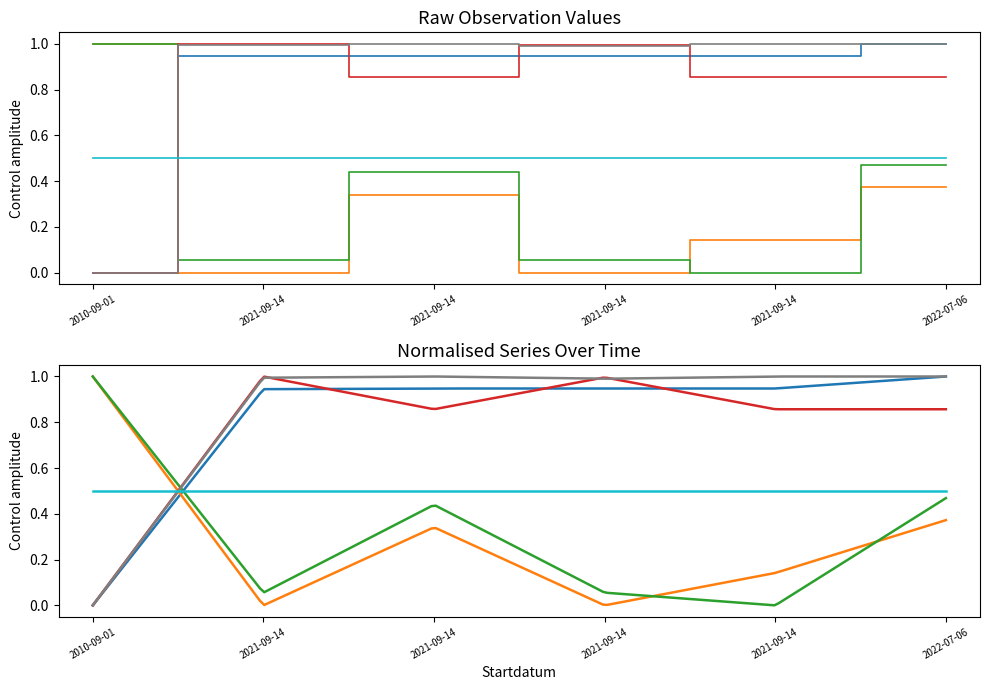

What are all the series names shown in the legend?

Id, Ost, Nord, Taxonsorteringsordning, TaxonId